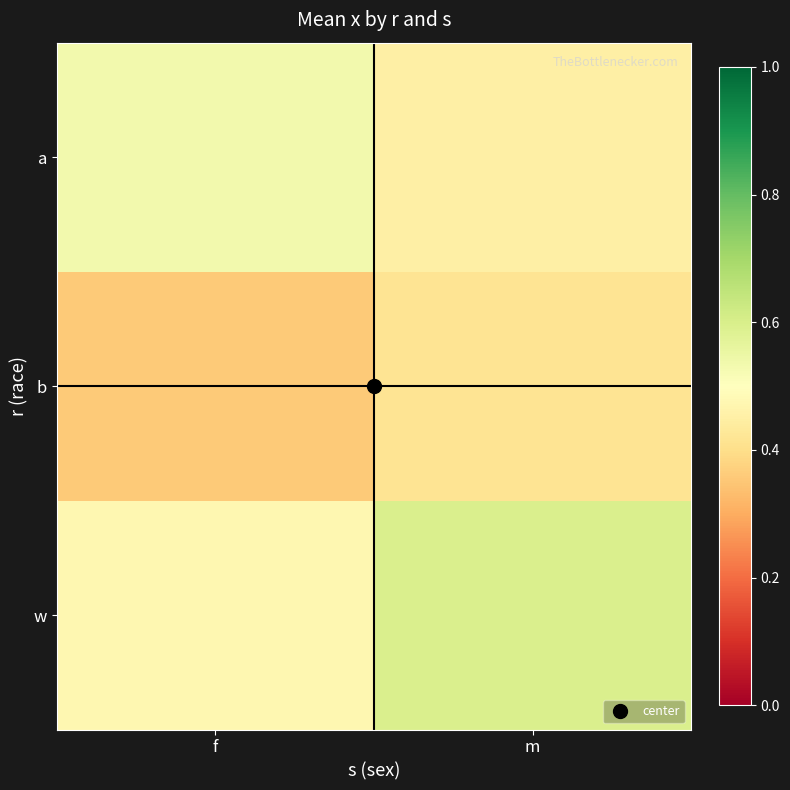

Rank the series by their maximum value, from highest to lowest.

w, a, b